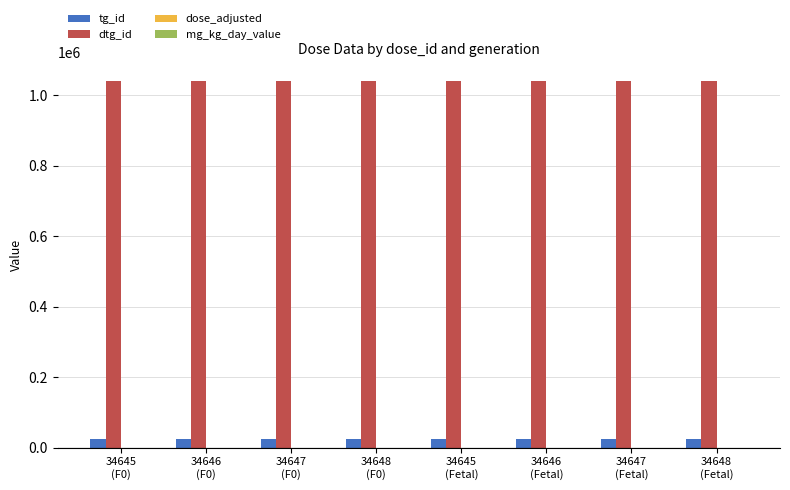

Which series has the largest total across all categories?

dtg_id